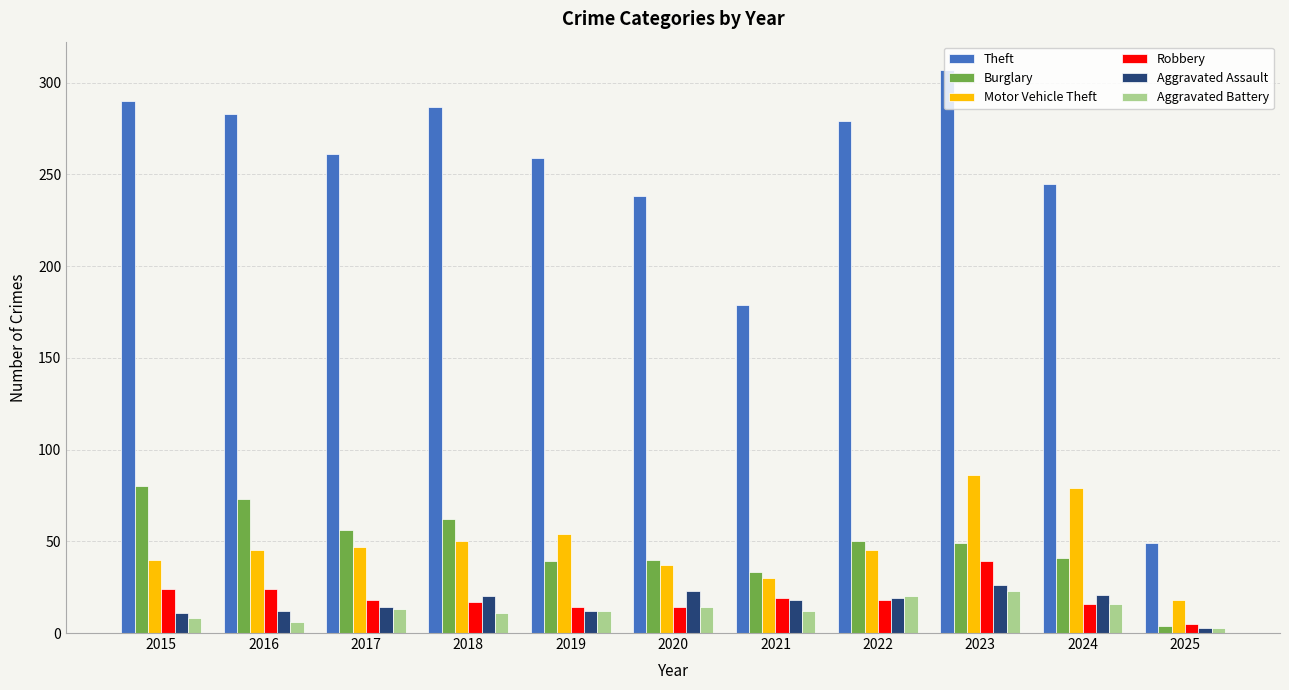

True or false: Theft has a value of 283 at 2016.

True